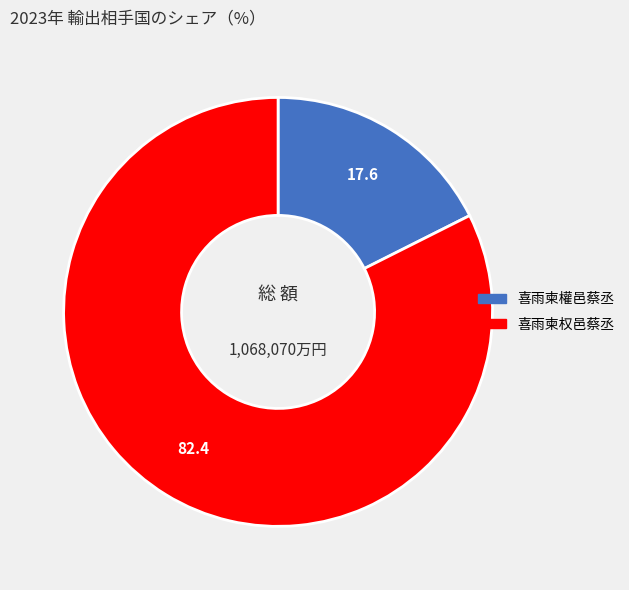

How many slices are in this pie chart?

2